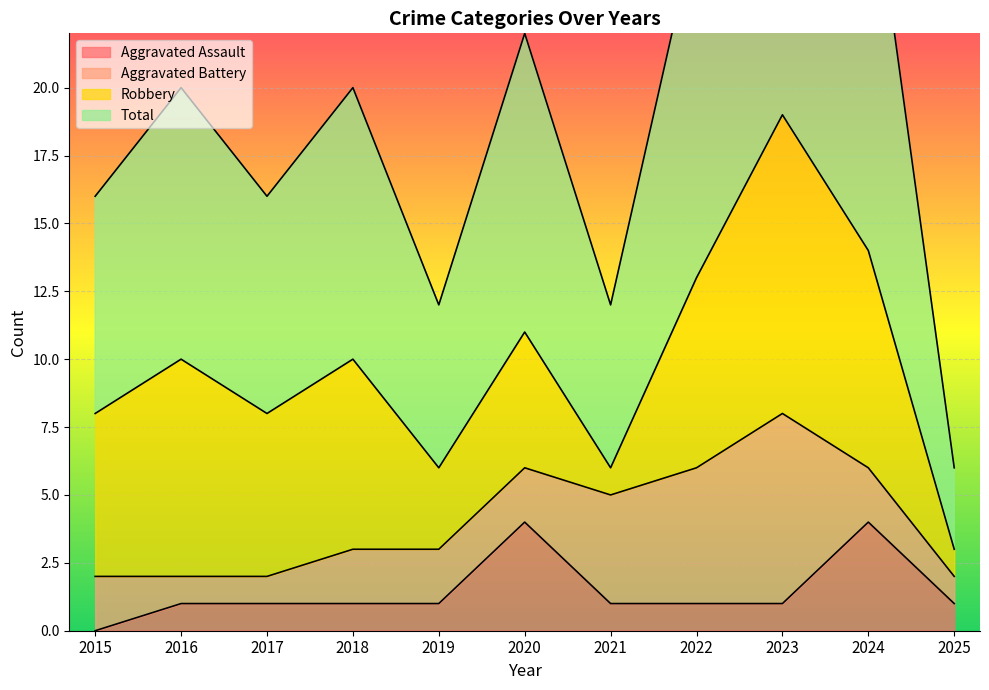

At how many categories does at least one series exceed 4?

11